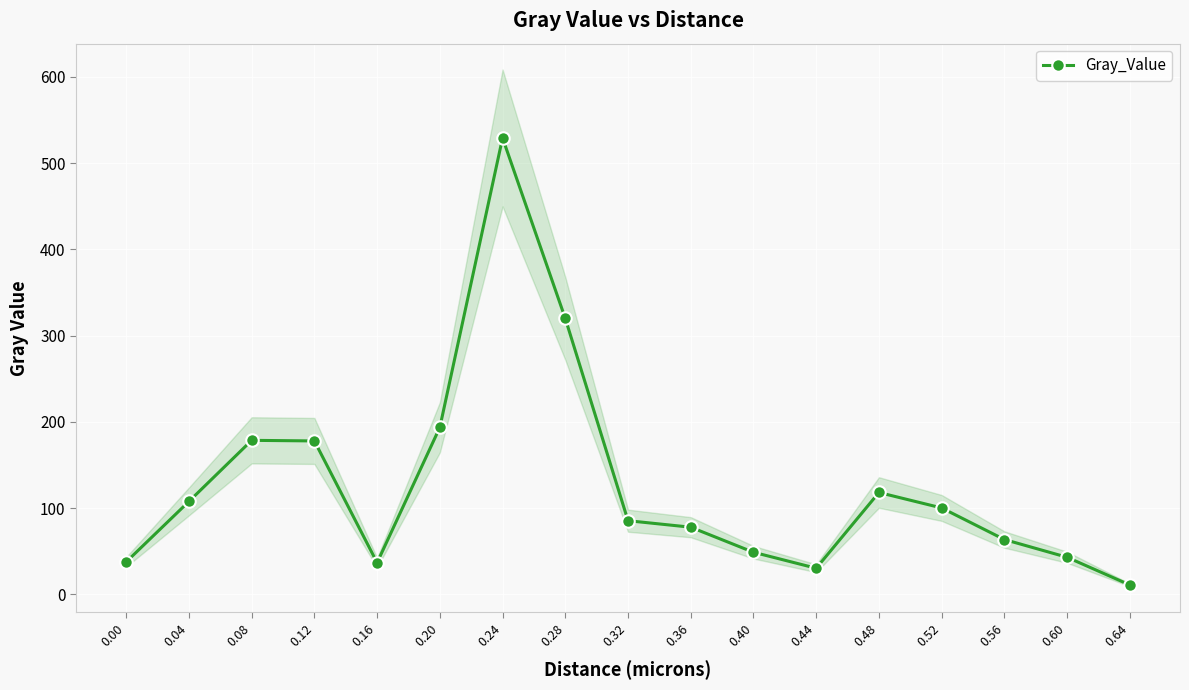

What is the value of the 12th point from the left?

30.2